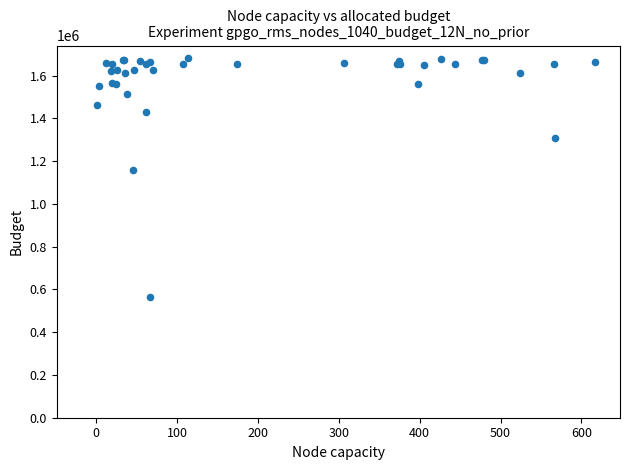

What Y value in the scatter plot is closest to 1124019?

1159845